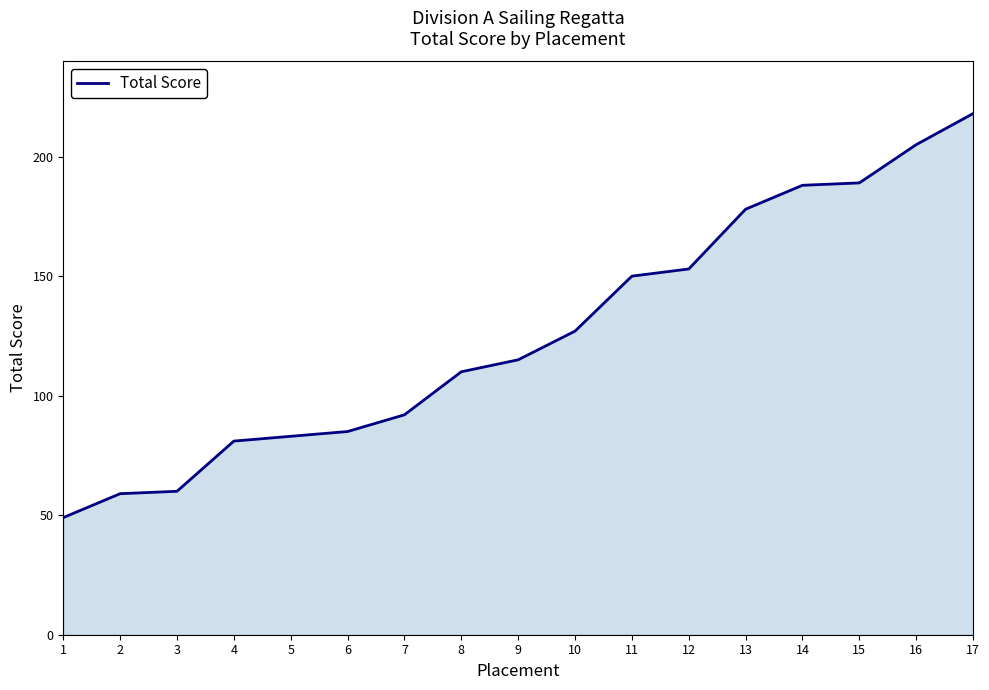

Where is the data nearest to the value 133?

10